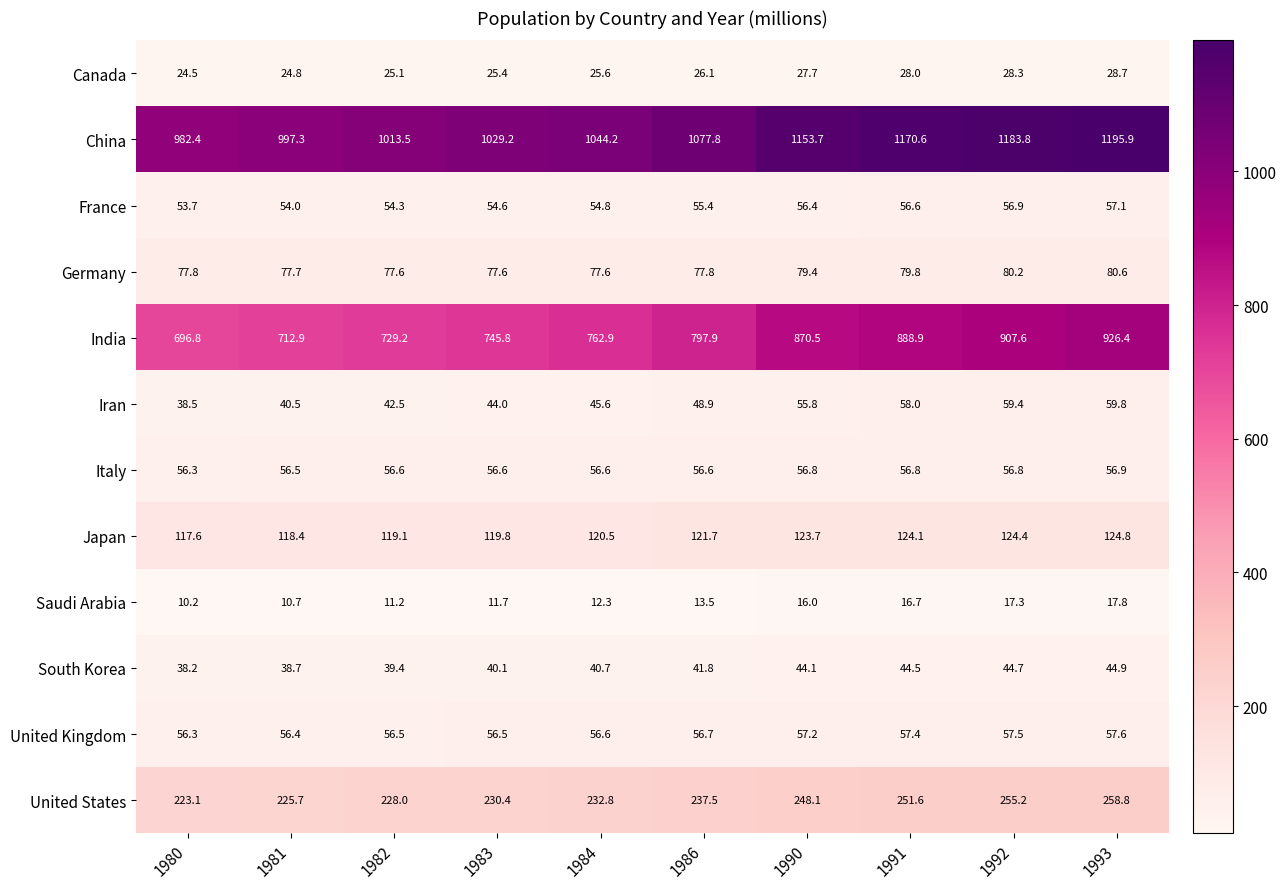

Count the Germany values in the range 77 to 79.

6